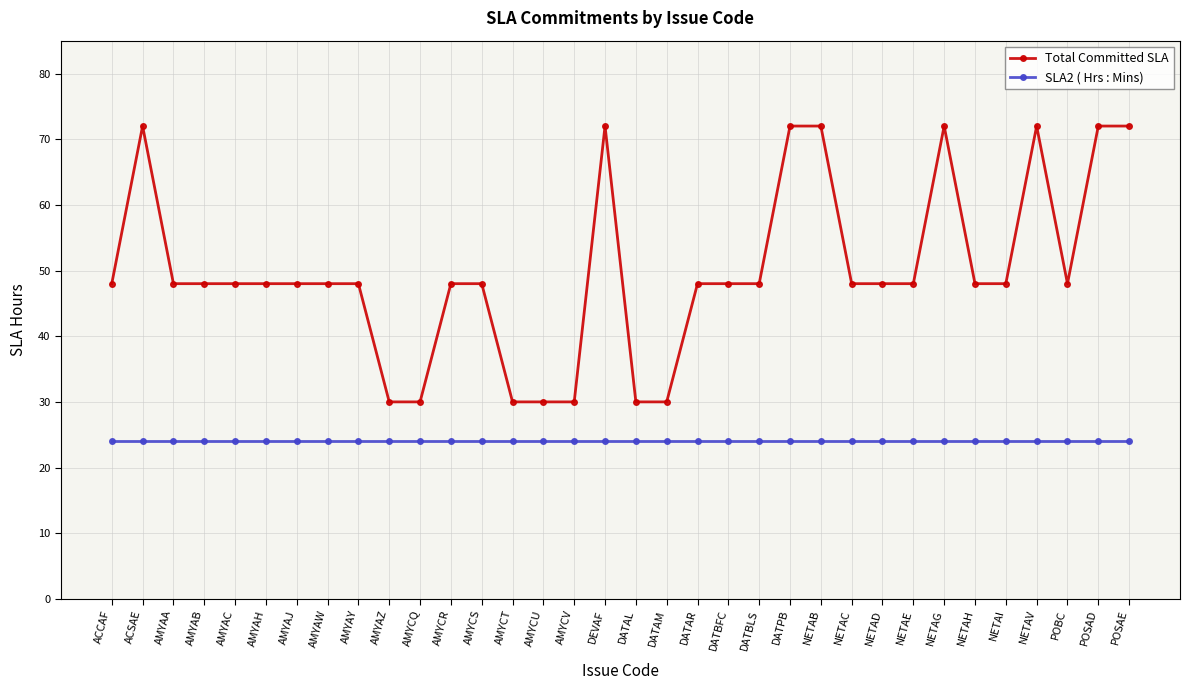

Which series has the widest spread of values?

Total Committed SLA